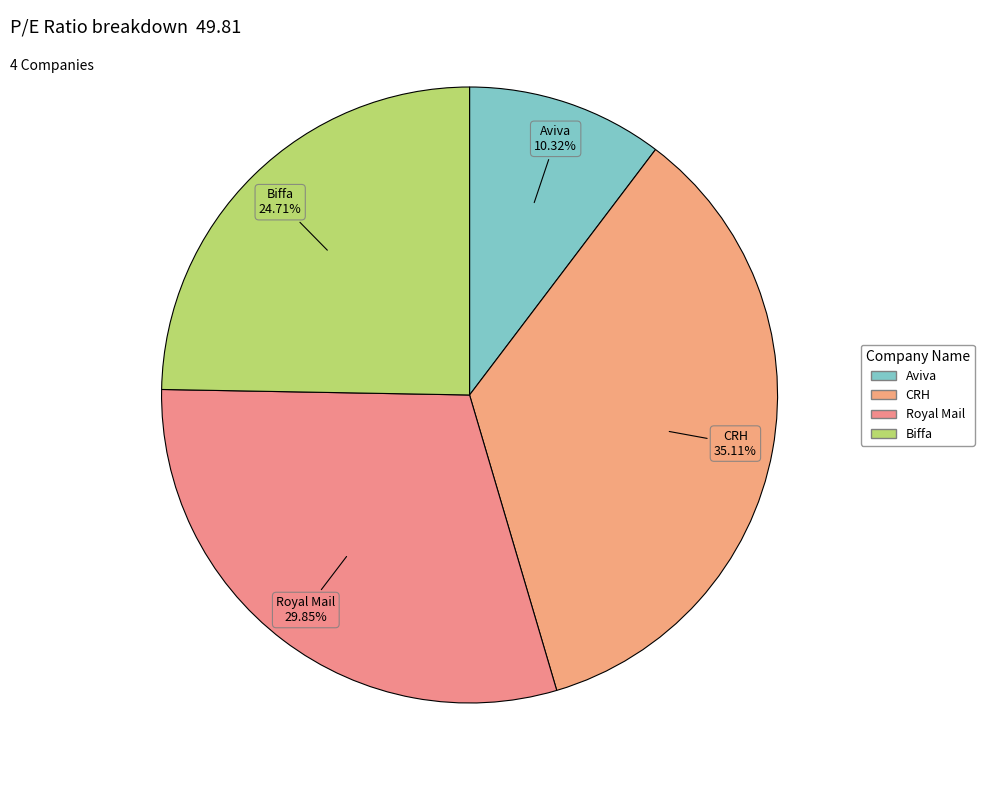

To the nearest percent, what is the average slice percentage?

25%